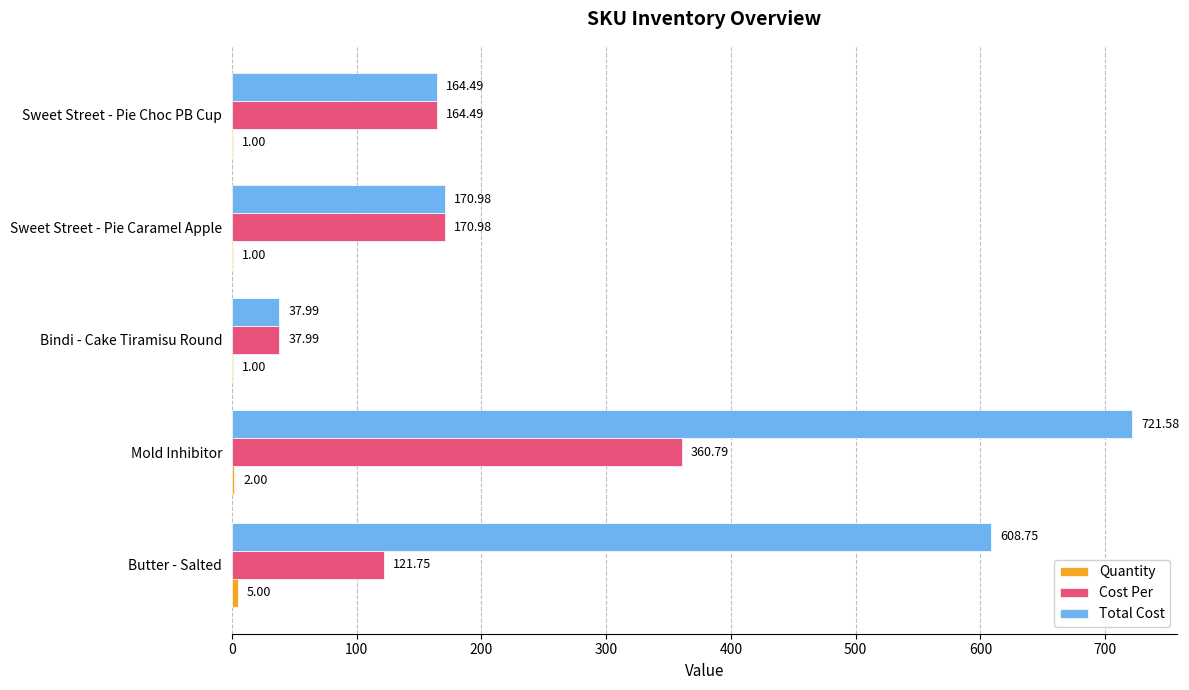

What is the sum of the Total Cost values at Butter - Salted and Sweet Street - Pie Caramel Apple?

779.7